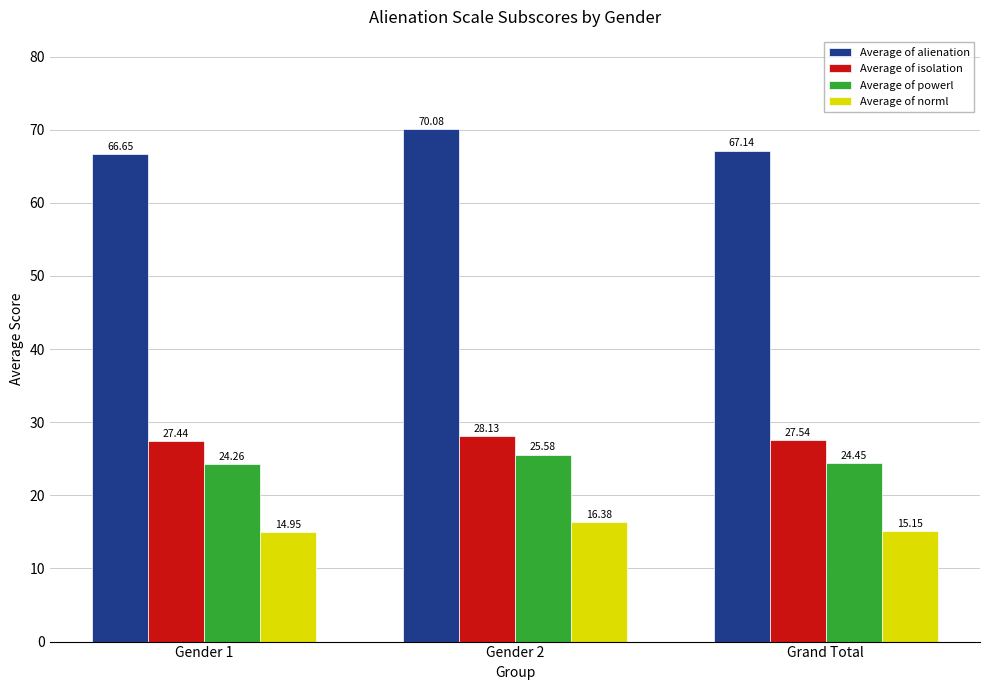

Which series changed the most between Gender 1 and Grand Total?

Average of alienation